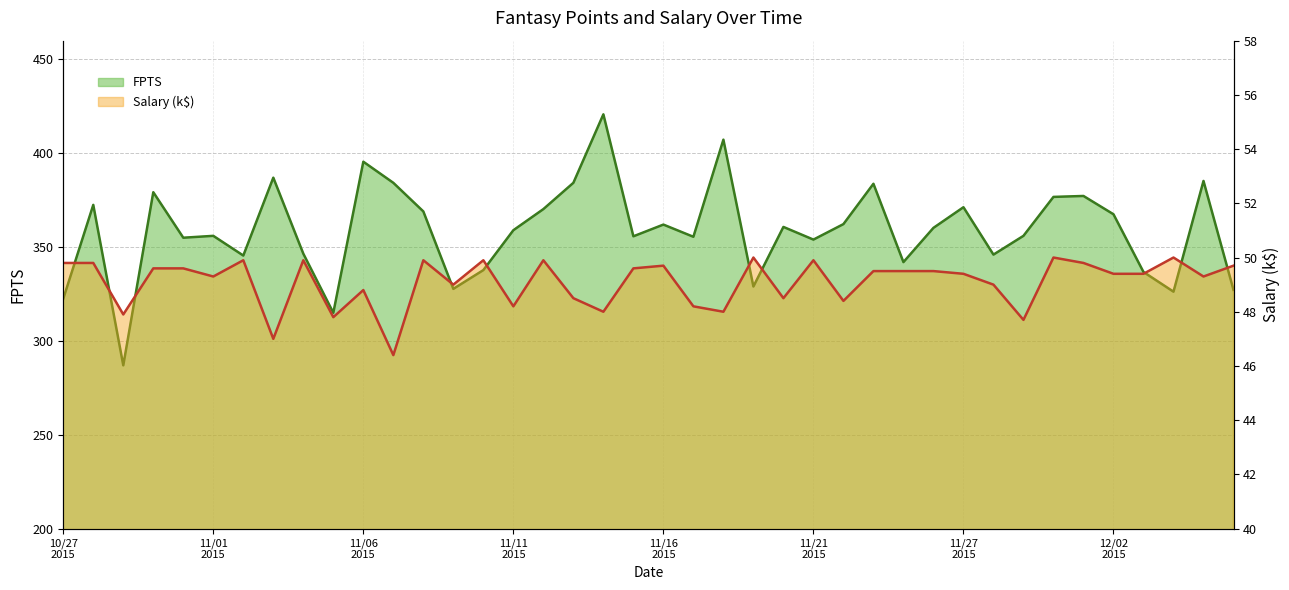

Count the number of data series in this chart.

2